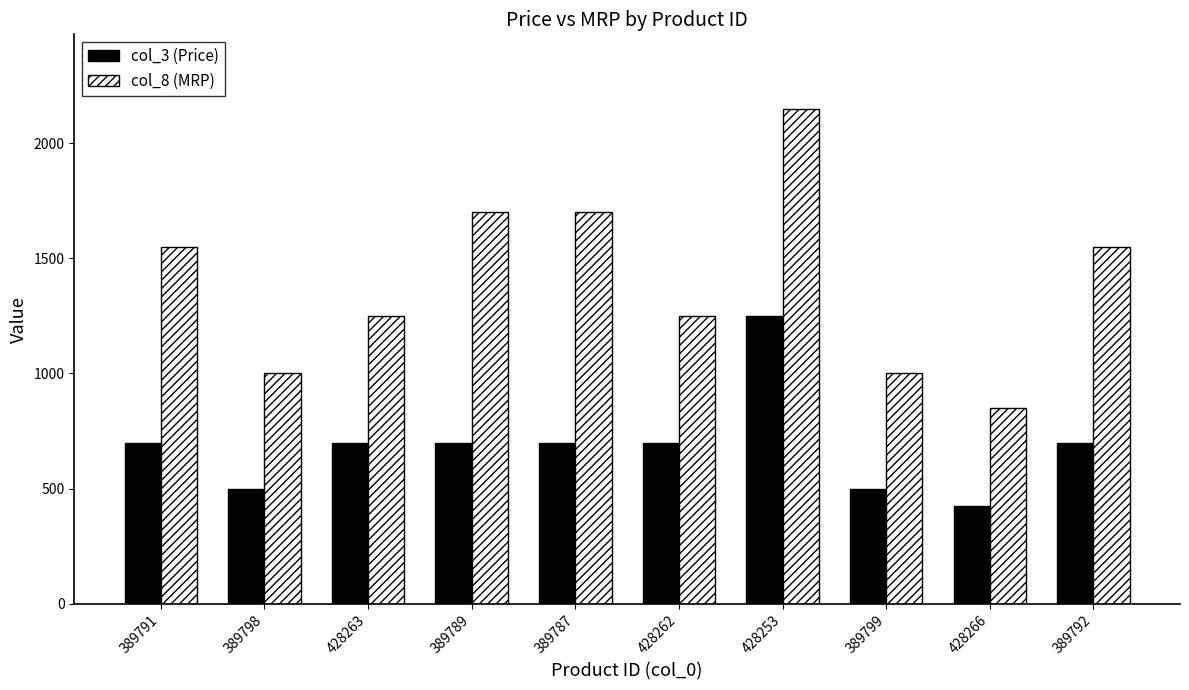

What is the minimum value shown in the chart?

425